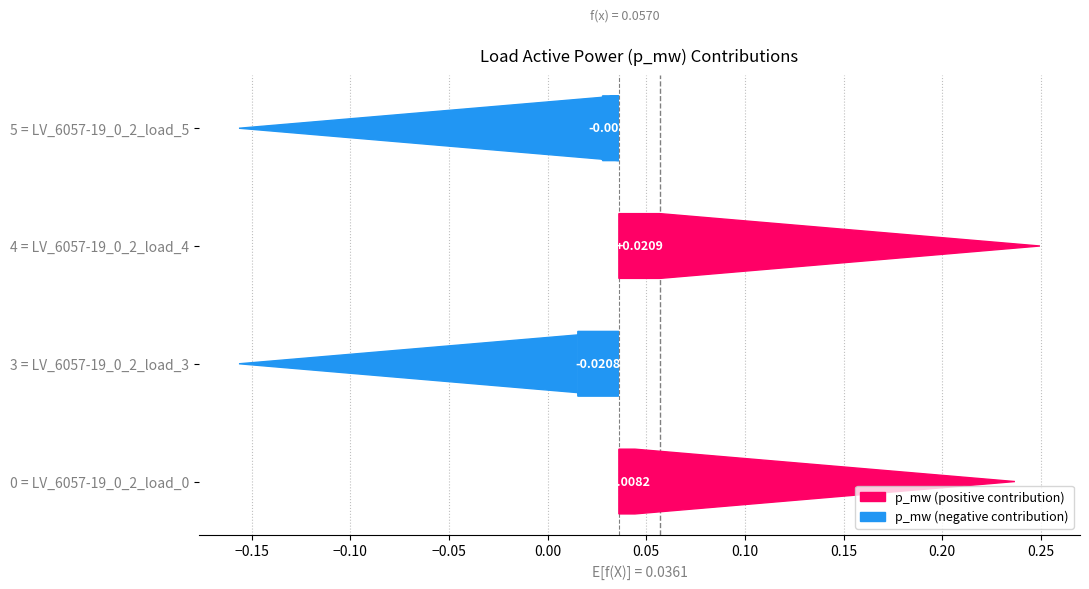

Is it true that the value at 3 = LV_6057-19_0_2_load_3 is -0.0?

False